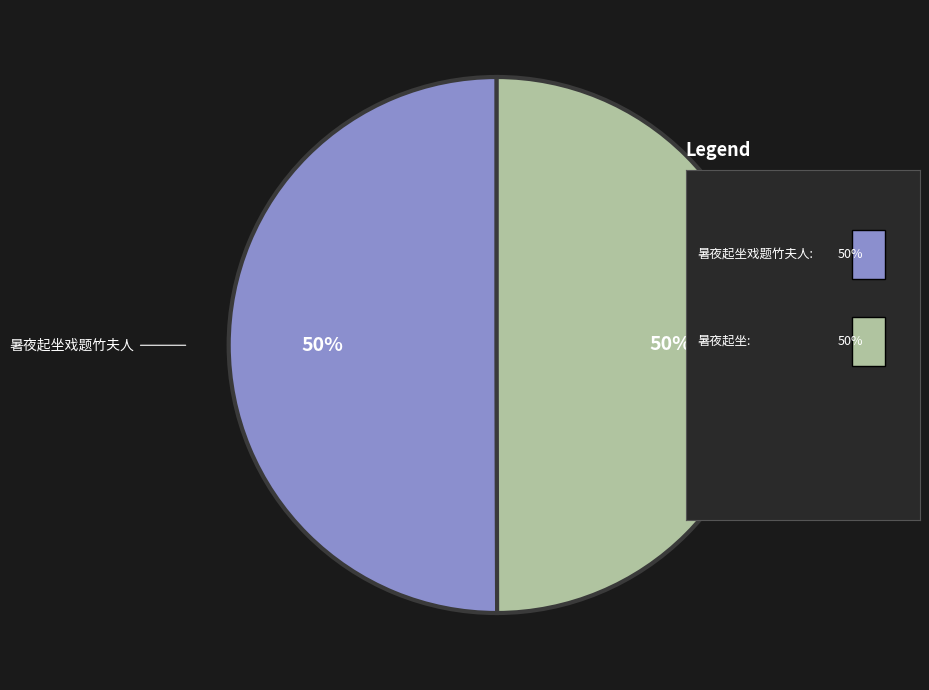

To the nearest percent, what is the average slice percentage?

50%